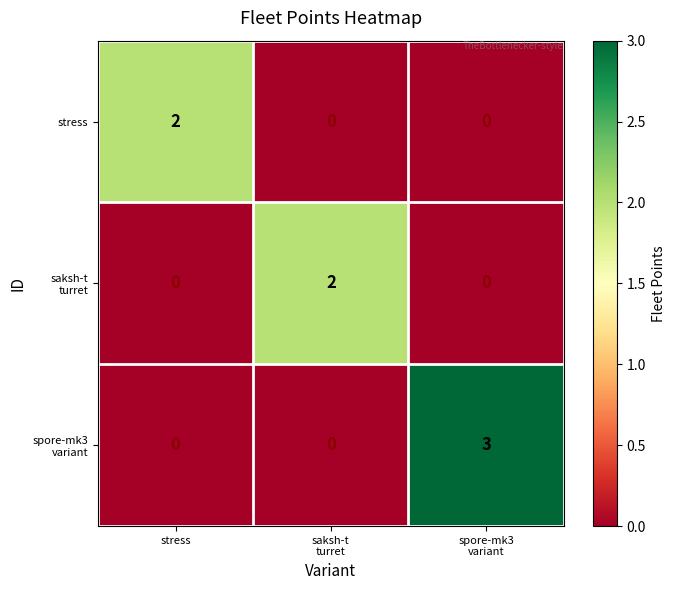

What is the greatest value displayed?

3